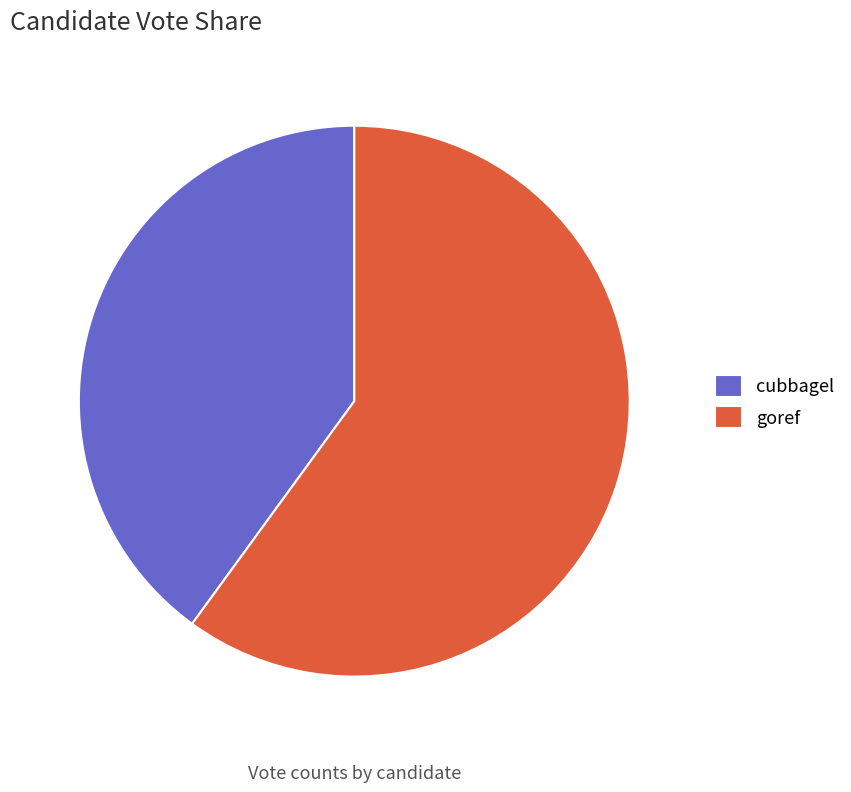

Which has a higher value, cubbagel or goref?

goref